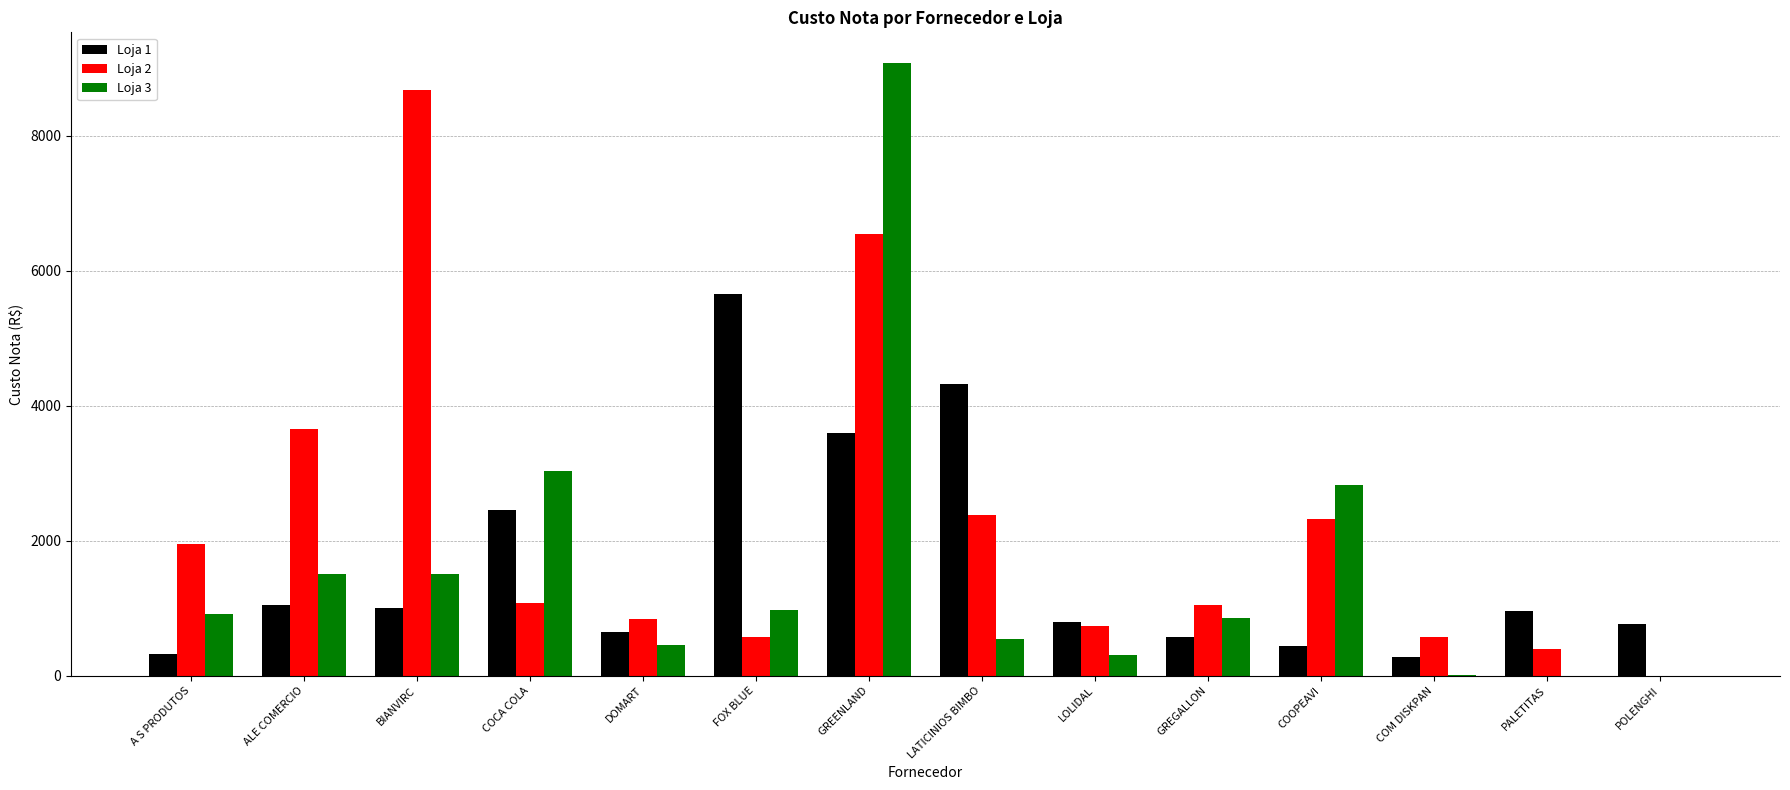

Which series has the widest spread of values?

Loja 3